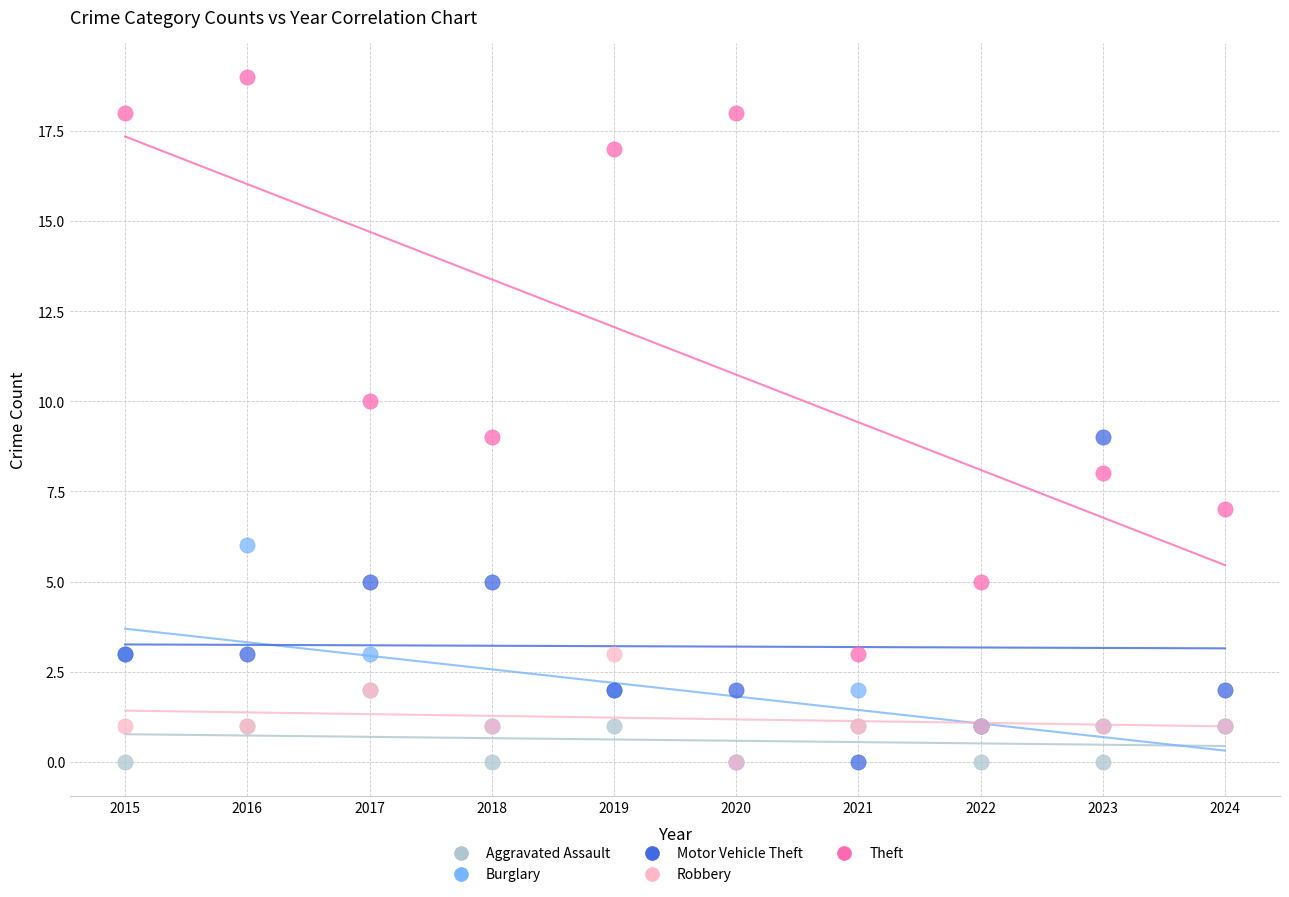

In the Theft series, what Y value is closest to 11?

10